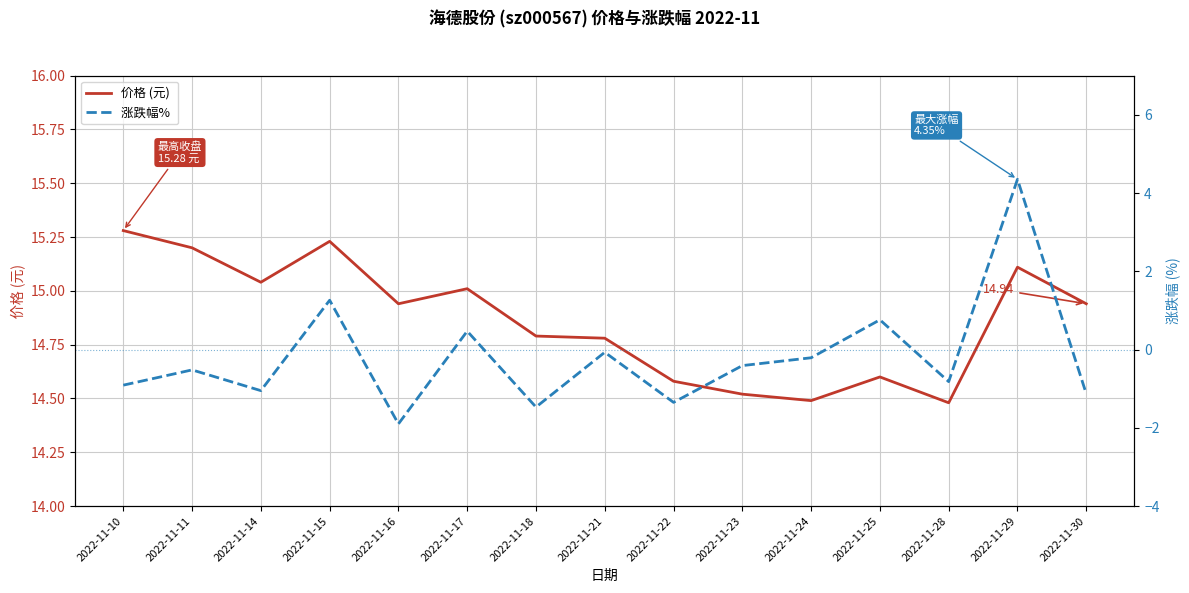

Which series has the largest range (max minus min)?

涨跌幅% 